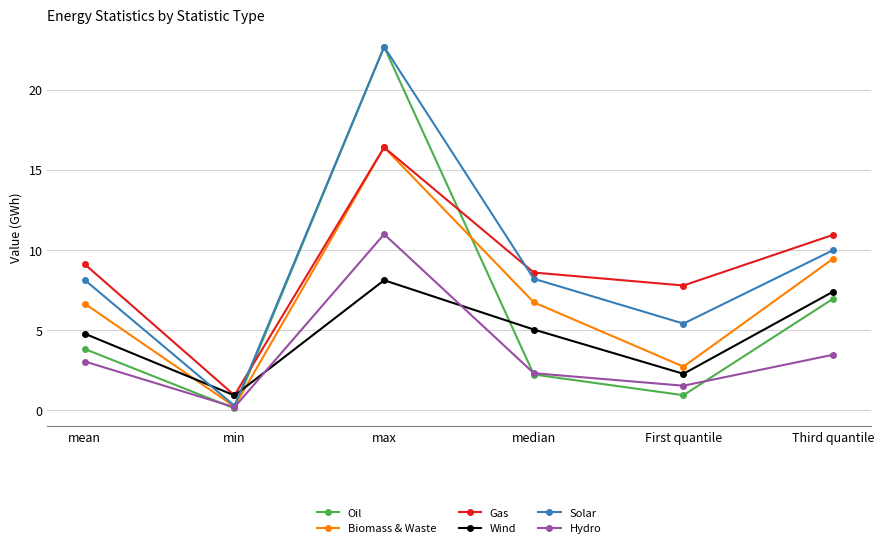

The value of Solar at max is 39.6. True or false?

False